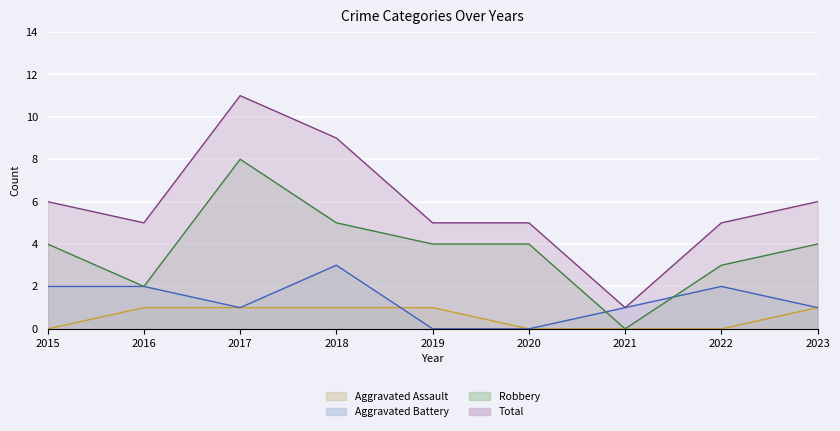

How many values in the Total series are below 5?

1